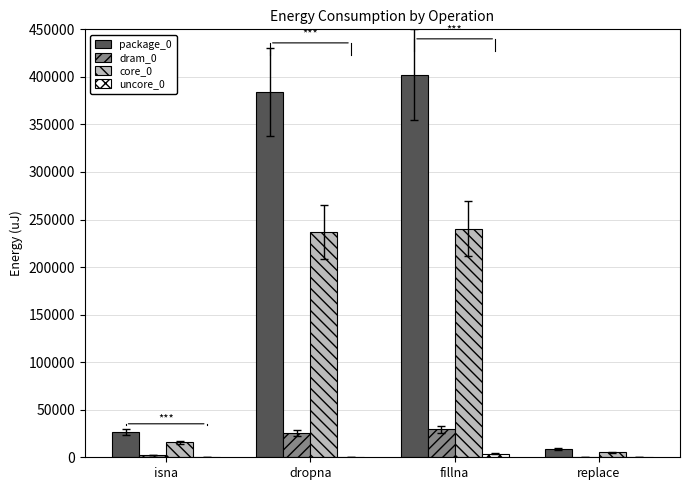

What is the maximum value shown in the chart?

402465